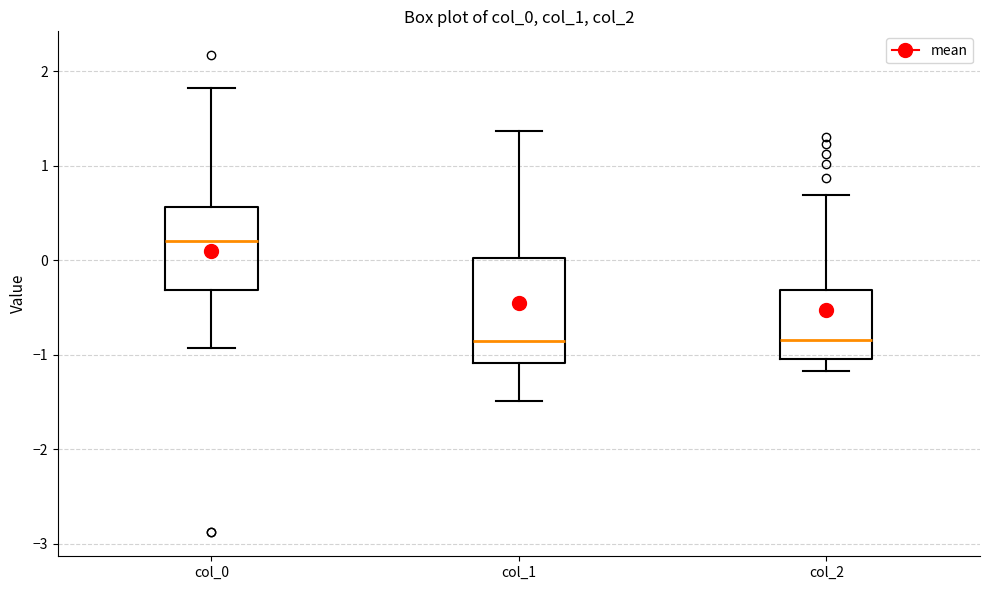

Comparing the boxes themselves (not the whiskers), which one is the tallest?

col_1